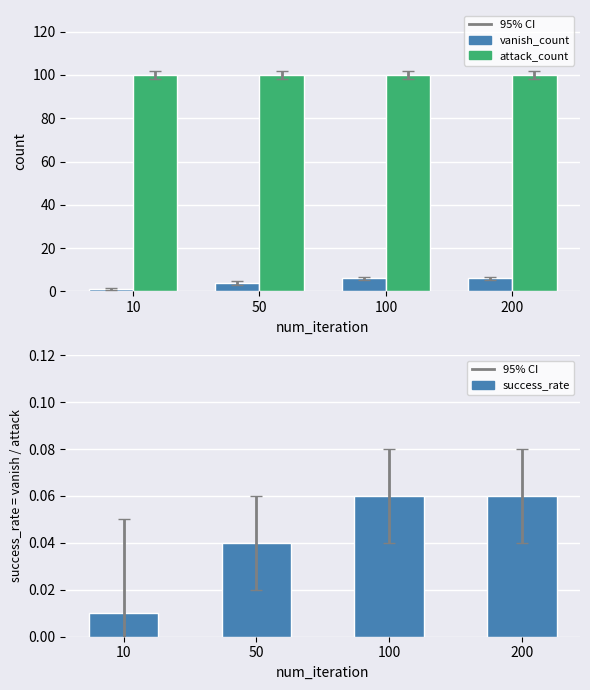

Rank the series by their maximum value, from highest to lowest.

attack_count, vanish_count, success_rate